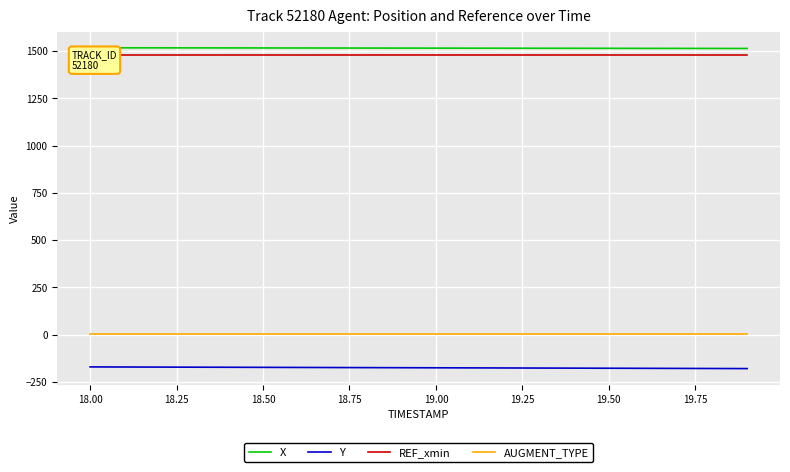

Which series has the largest total across all categories?

X